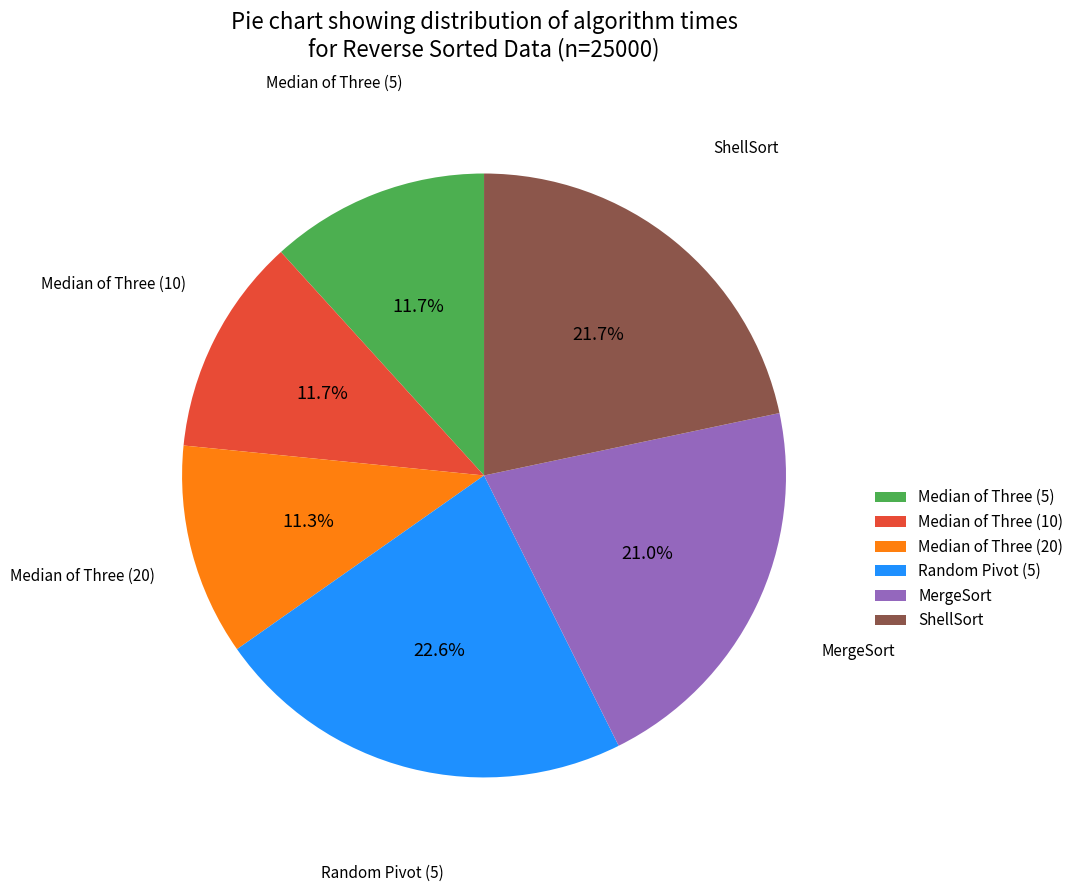

The Median of Three (10) slice represents 12% of the pie. True or false?

True